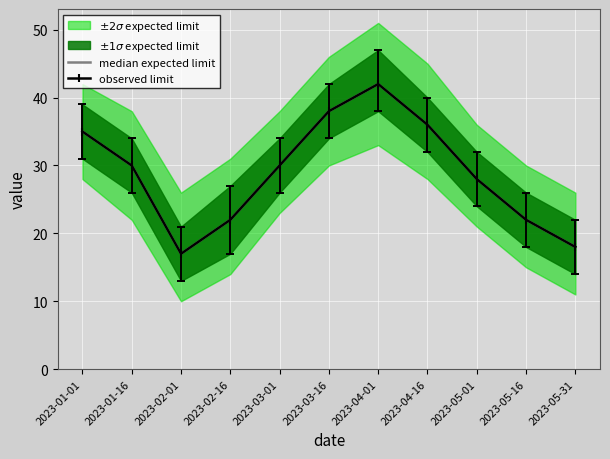

What is the smallest value displayed?

17